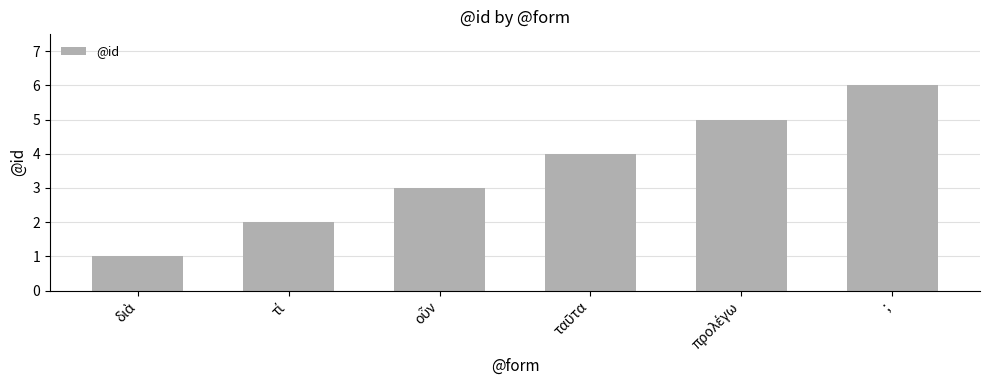

What is the difference between the maximum and second lowest values?

4